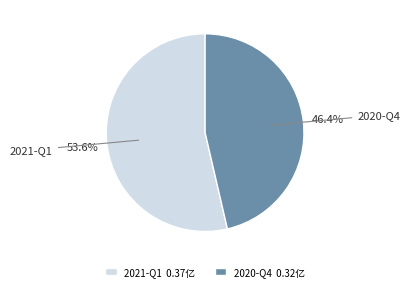

What percentage is the 2021-Q1 slice, to the nearest percent?

54%